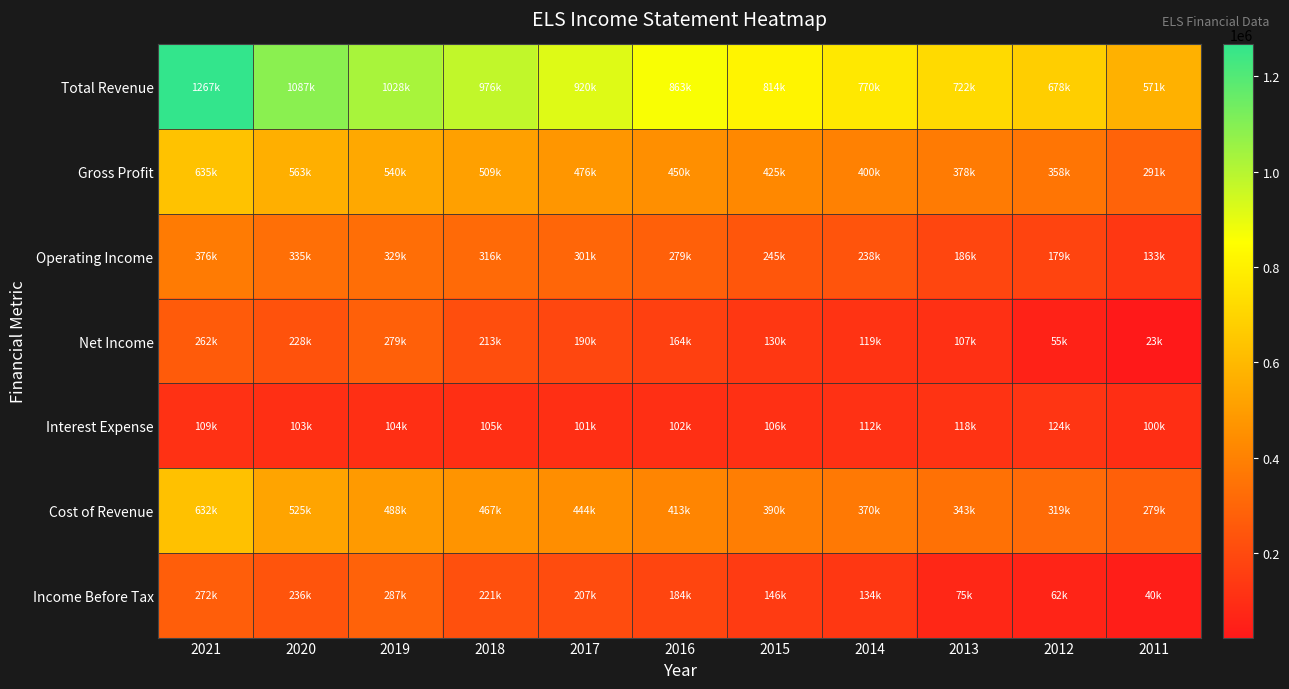

Which series changed the most between 2014 and 2012?

Total Revenue